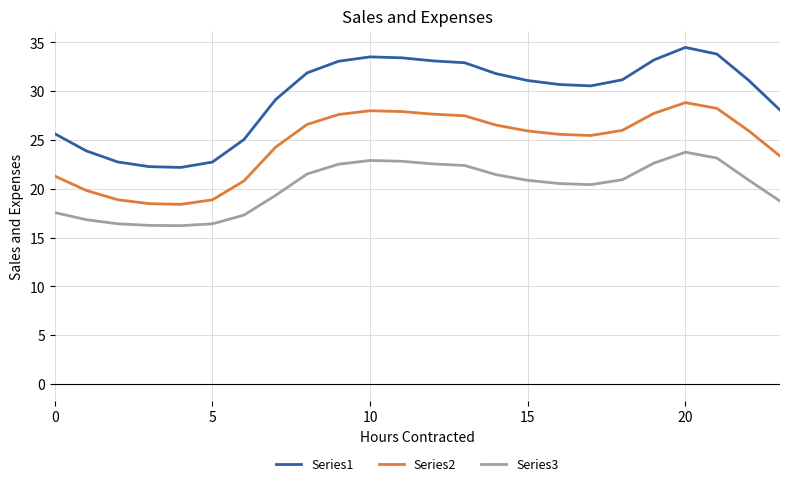

List the series in order of their overall mean, highest first.

Series1, Series2, Series3